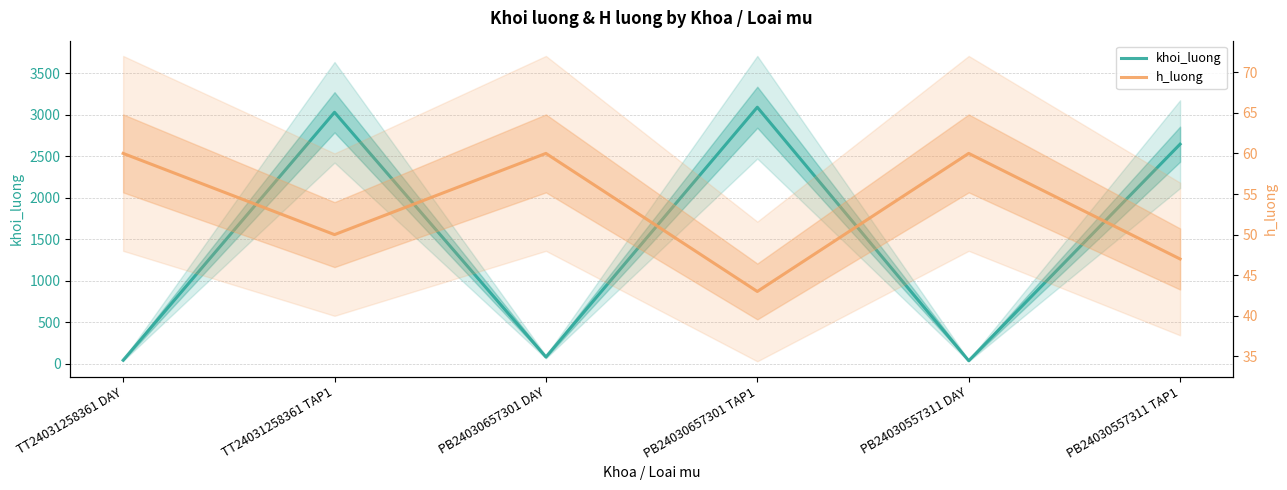

List the series in order of their overall mean, lowest first.

h_luong, khoi_luong